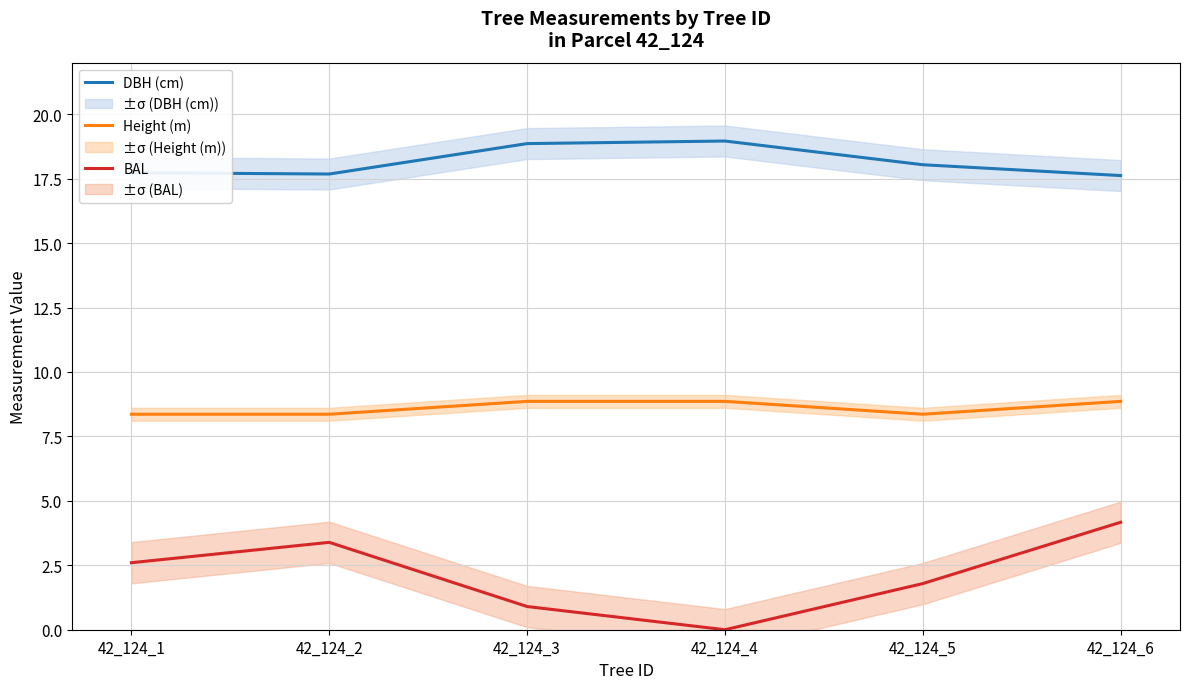

At which category does BAL reach its first local valley?

42_124_4